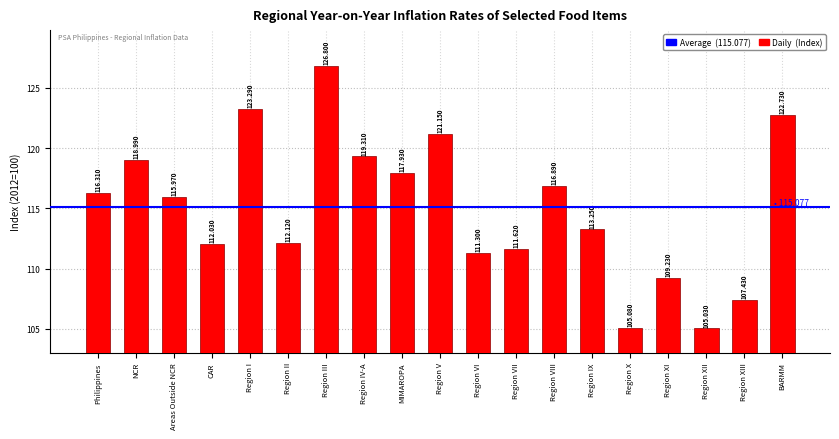

Is it true that the value at Region VIII is 187.4?

False